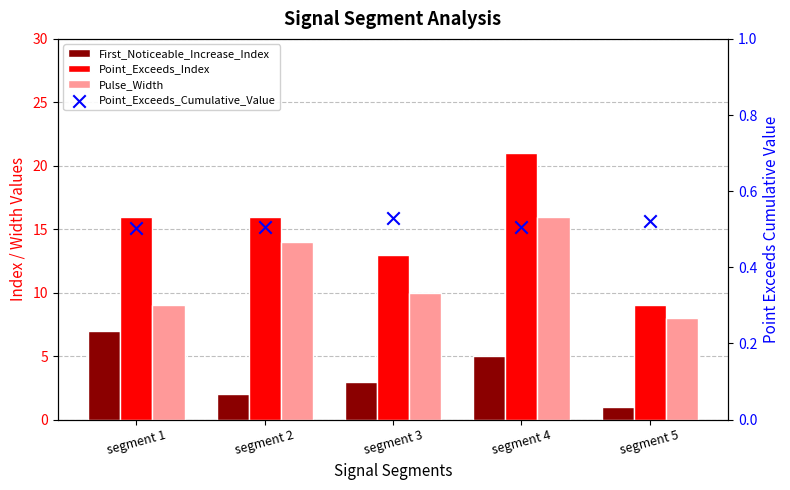

At which category is the sum across all series the highest?

segment 4